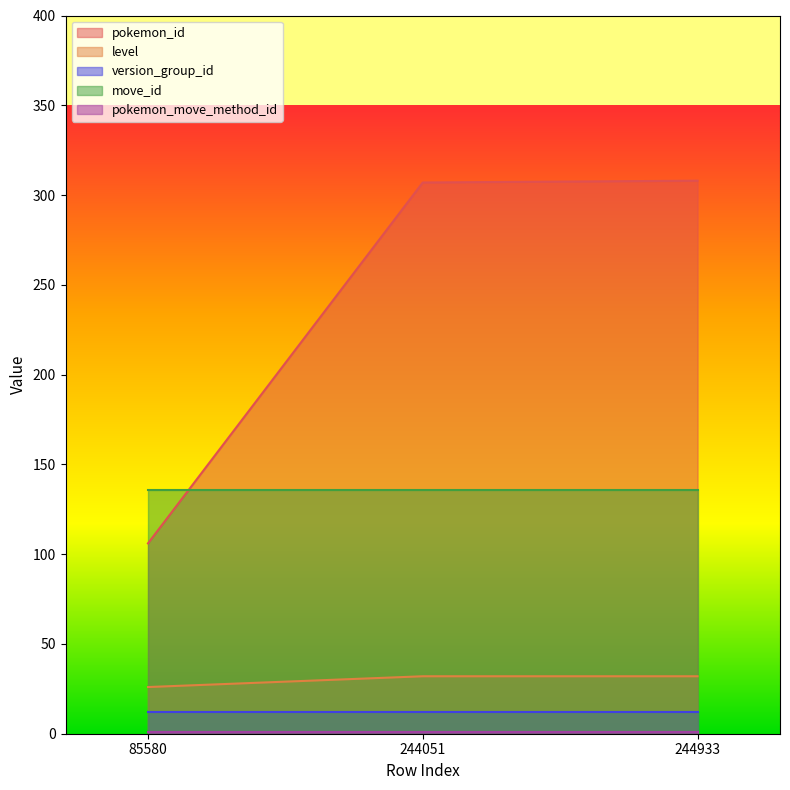

Which series changed the most between 244051 and 244933?

pokemon_id